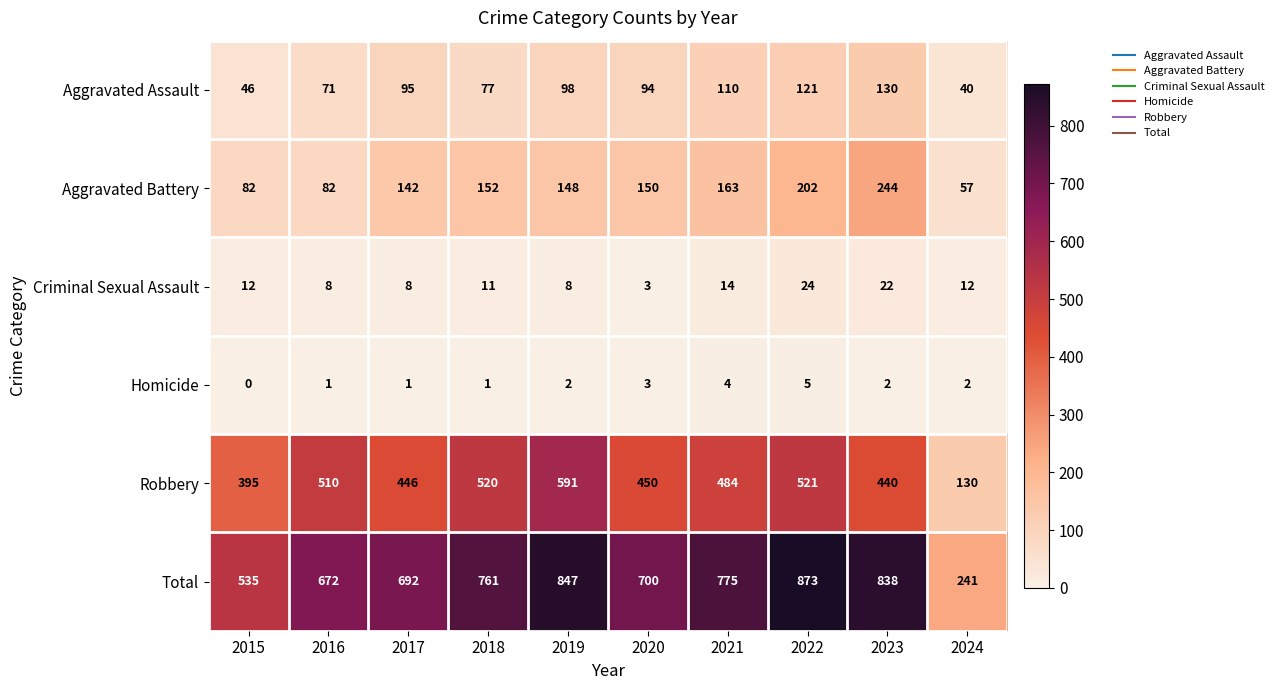

What is the sum of all Aggravated Assault values?

882